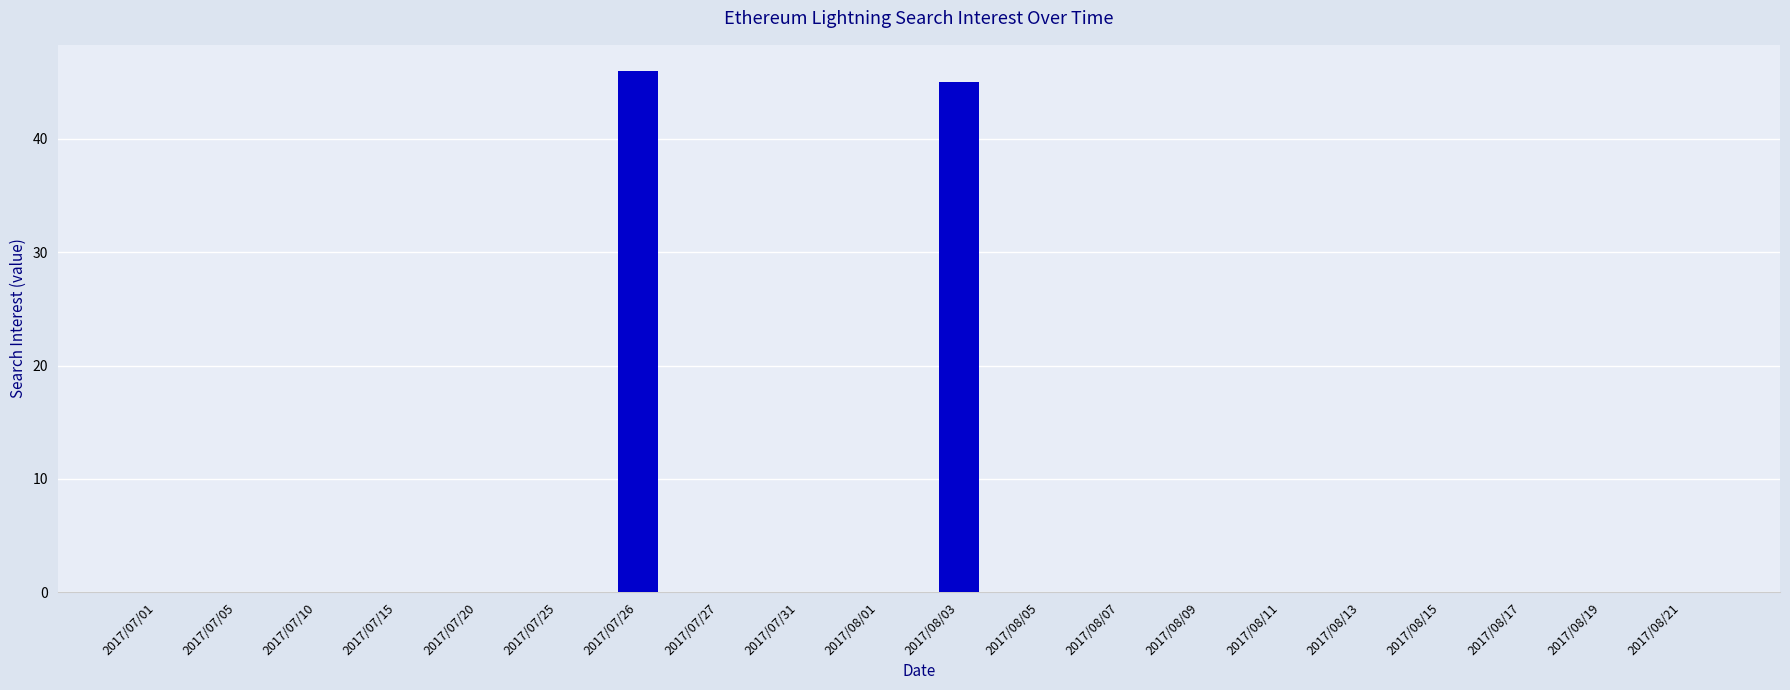

How many series are shown in this chart?

1